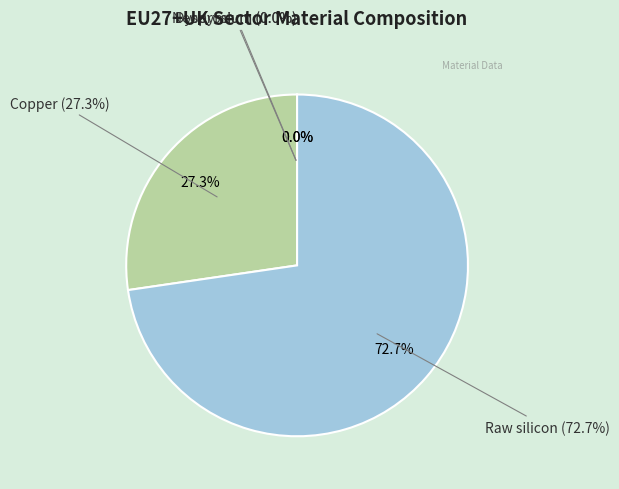

How many slices are in this pie chart?

4